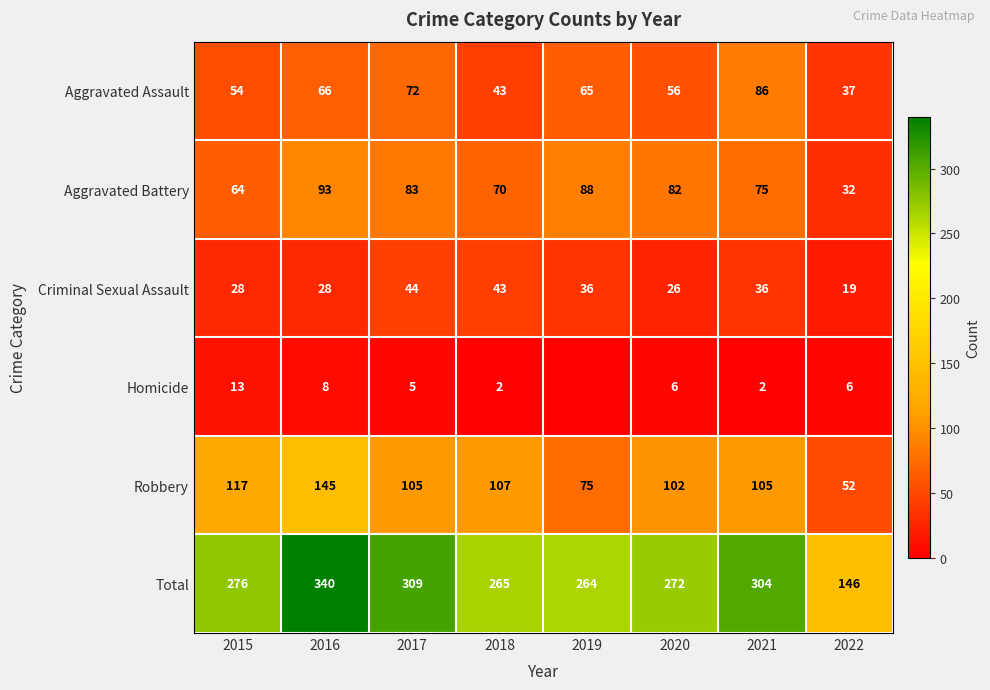

Where does the Aggravated Assault series first go above 65?

2016